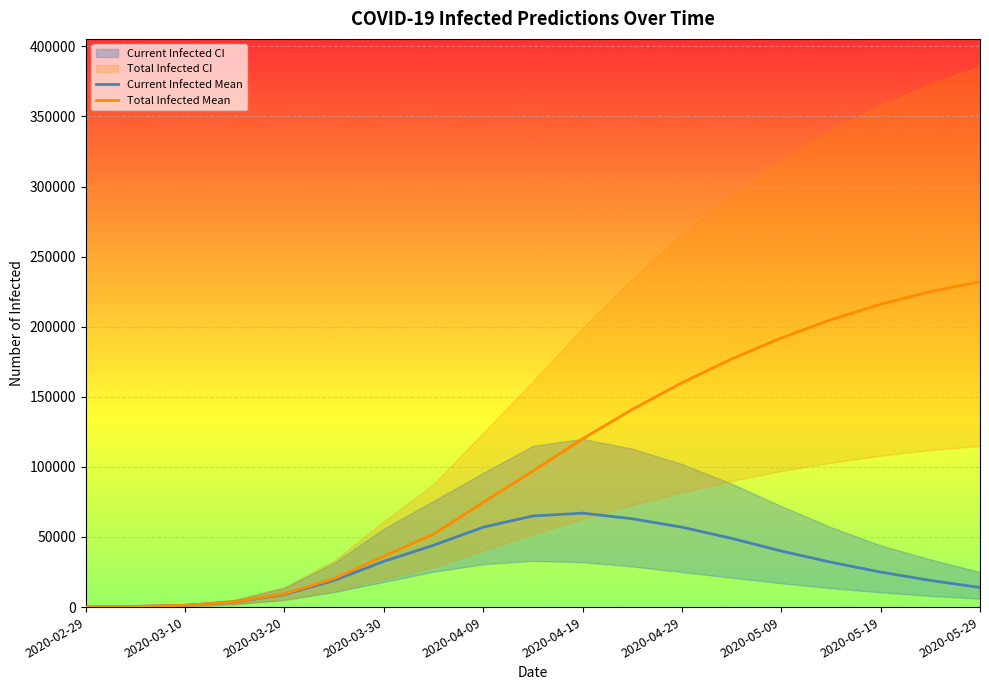

Is the value of Total Infected Mean at 2020-02-29 greater than the value of Current Infected Mean at 2020-04-09?

No